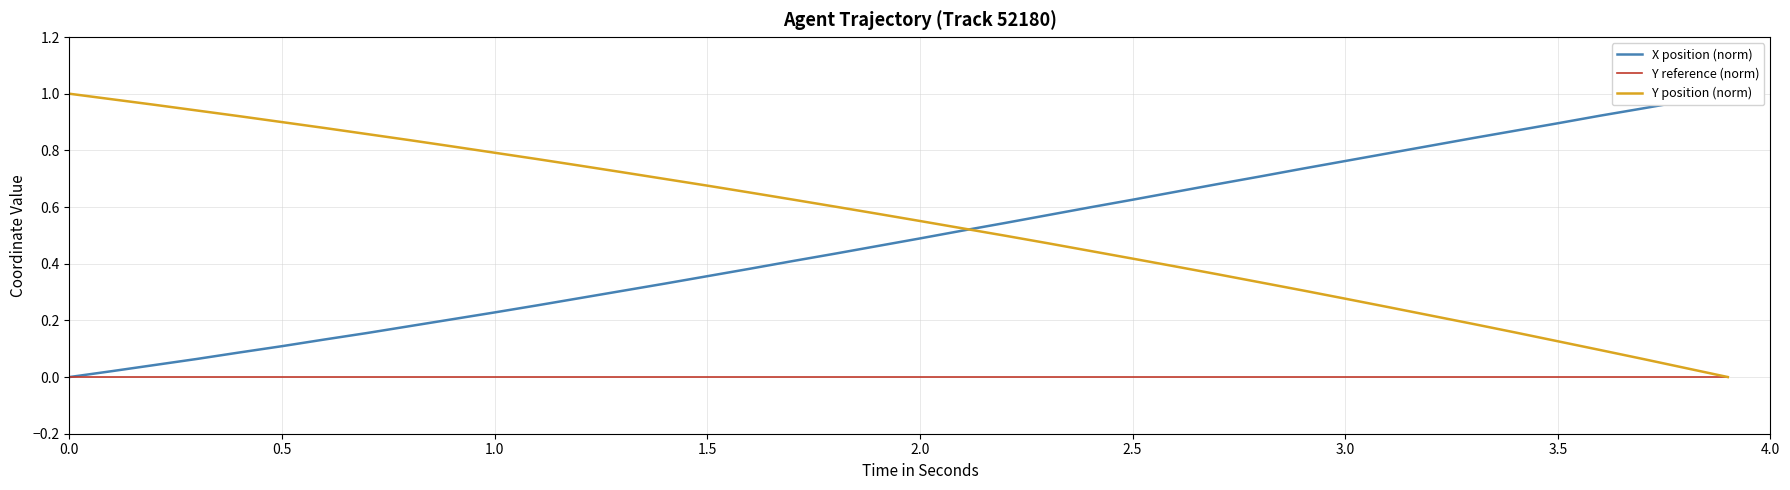

Does the chart display data point markers on the line(s)?

No